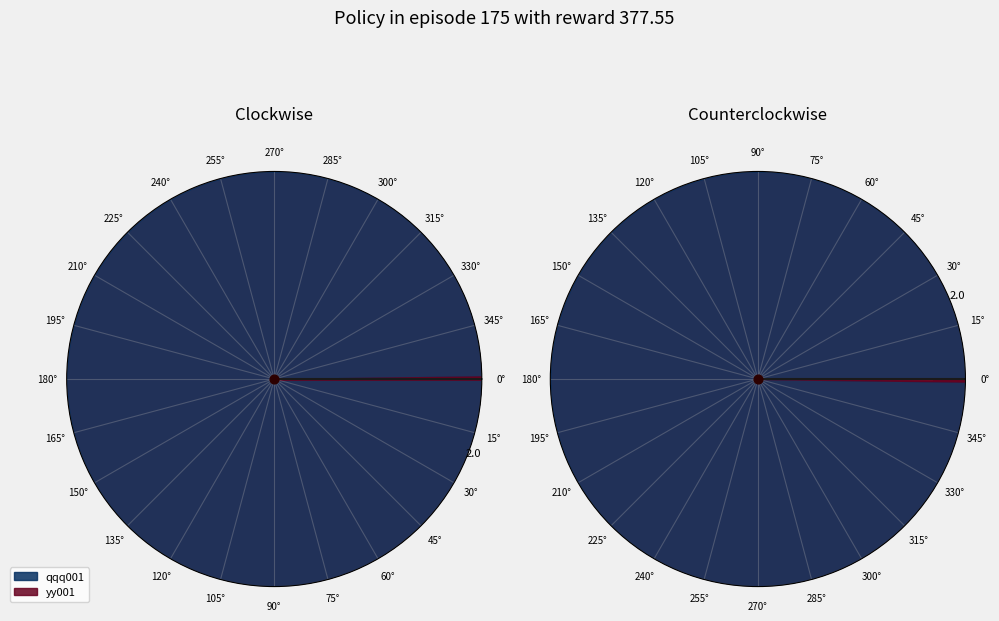

To the nearest percent, what is the average slice percentage?

50%